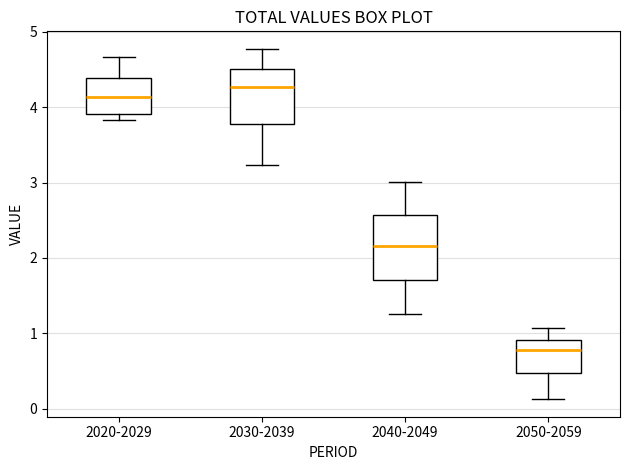

Reading left to right, read every box against the y-axis: the position of its median line, the range the box covers, and the ends of its whiskers. The values are not printed on the chart, so give them approximately, as read against the axis.

2020-2029: median 4.1, box 3.9 to 4.4, whiskers 3.8 to 4.7
2030-2039: median 4.3, box 3.8 to 4.5, whiskers 3.2 to 4.8
2040-2049: median 2.2, box 1.7 to 2.6, whiskers 1.3 to 3.0
2050-2059: median 0.8, box 0.5 to 0.9, whiskers 0.1 to 1.1